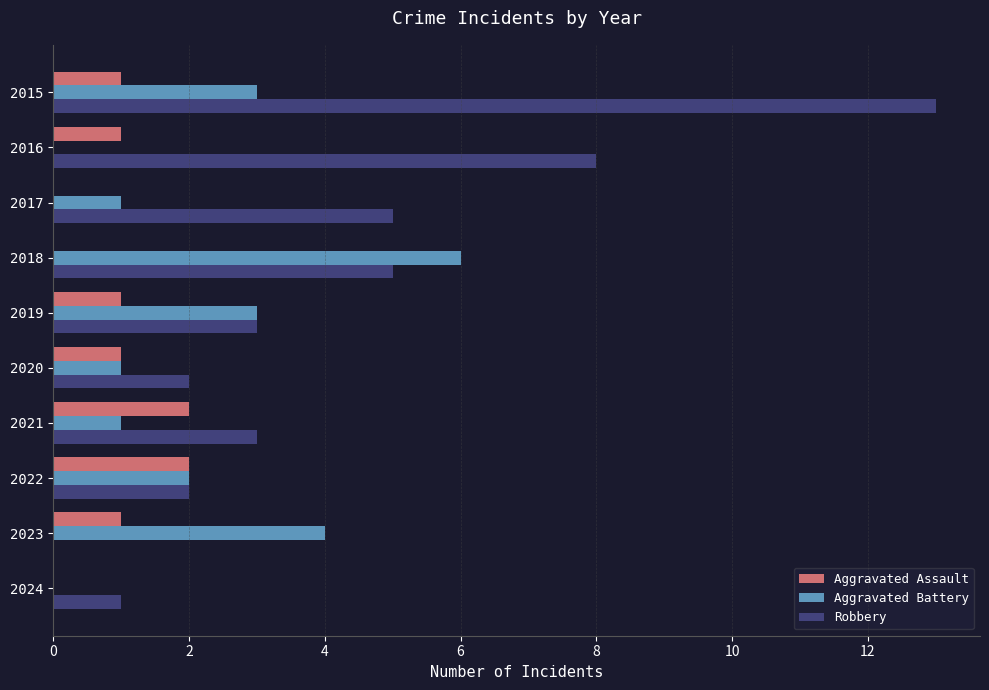

Is the value of Robbery at 2016 greater than the value of Aggravated Assault at 2022?

Yes